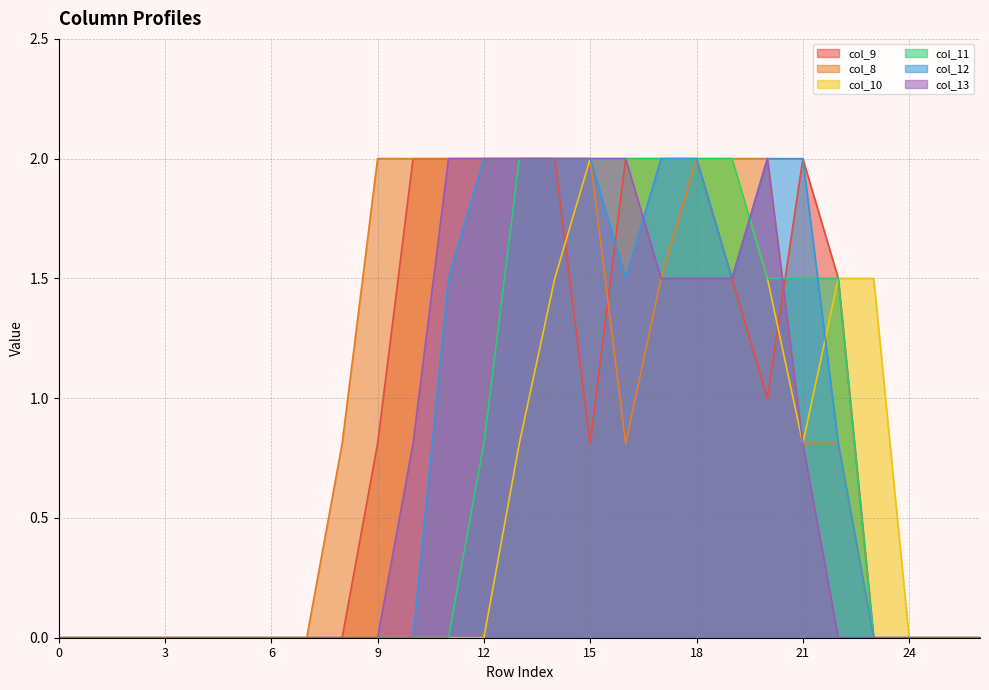

What is the maximum value shown in the chart?

2.0